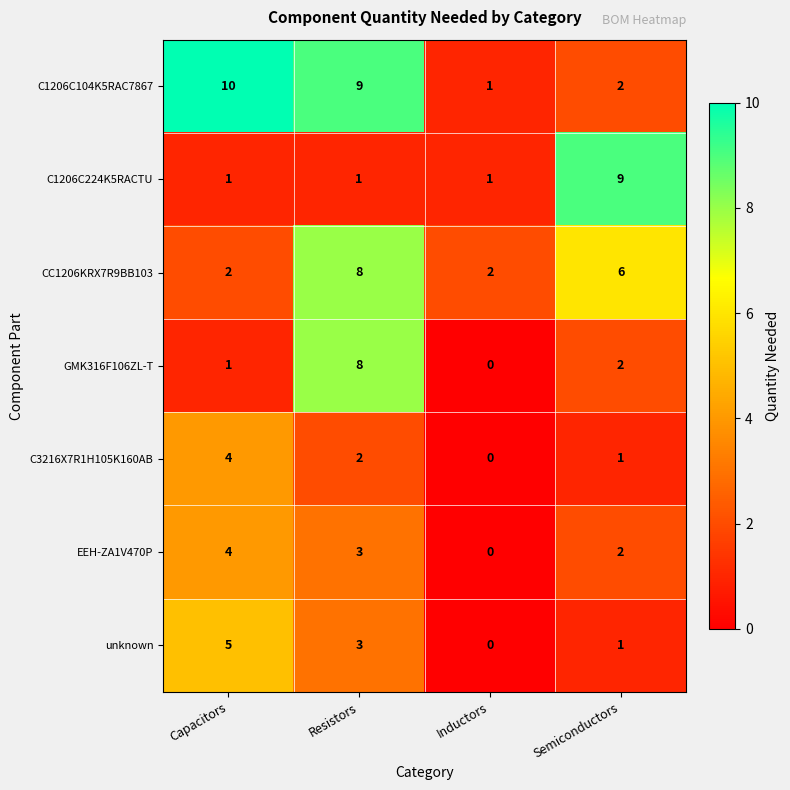

What is the total value across all series at Inductors?

4